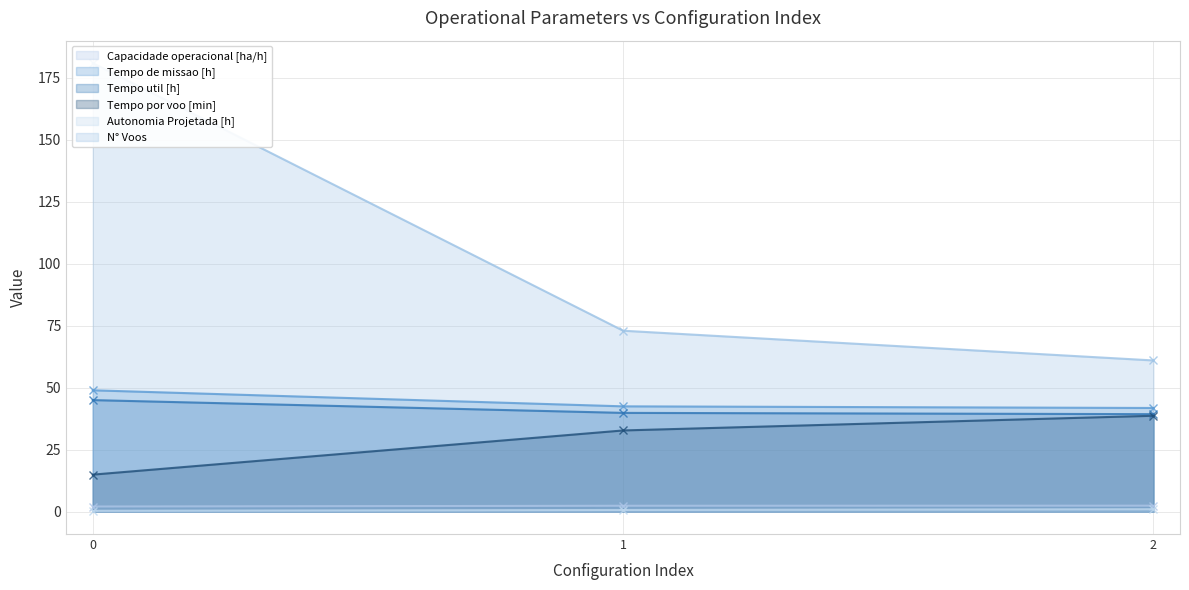

Is the value of N° Voos at 2 greater than the value of Tempo por voo [min] at 2?

Yes